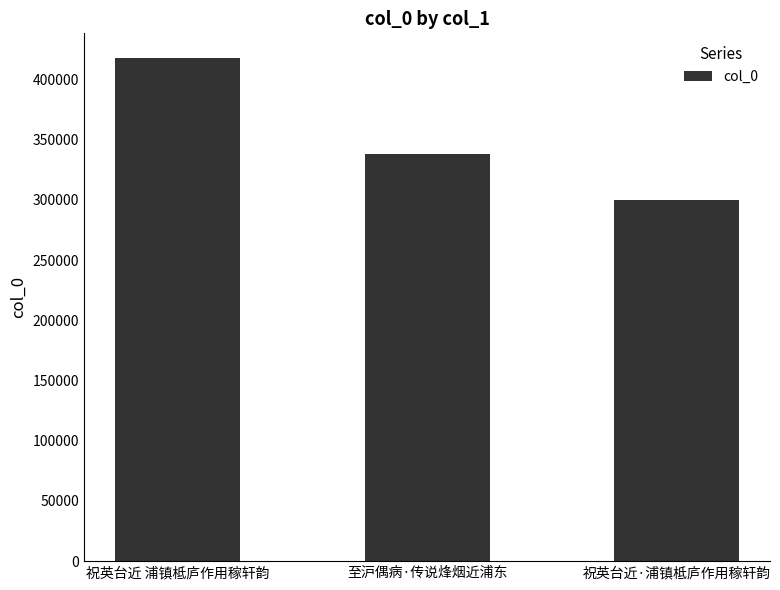

What is the minimum value shown in the chart?

300390